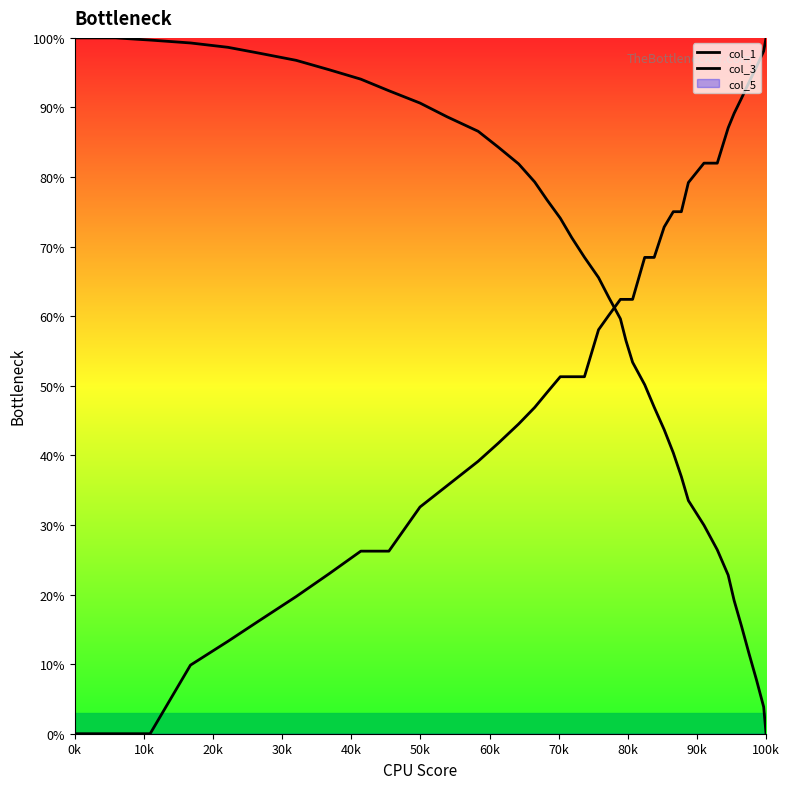

Rank the series by their maximum value, from highest to lowest.

col_1, col_3